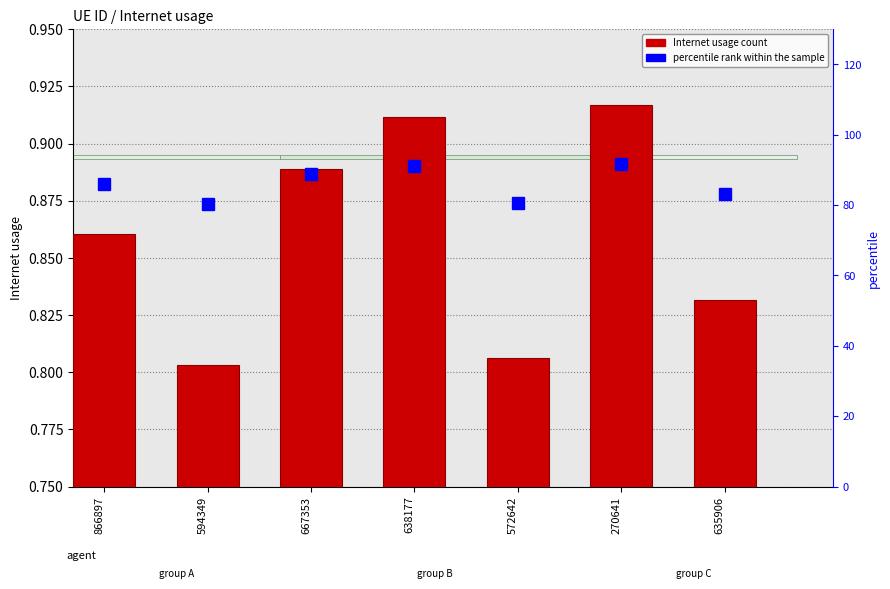

Which has a higher value, 635906 or 270641?

270641